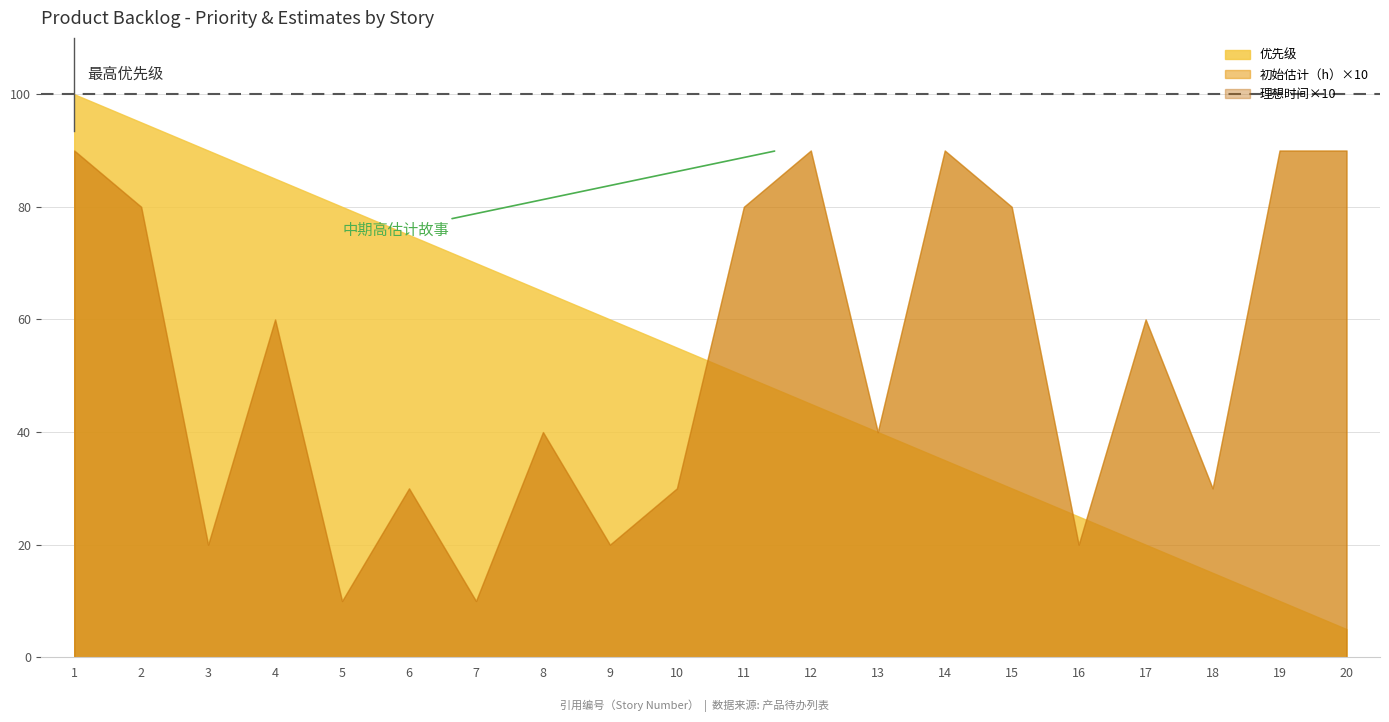

At which category does 初始估计（h） reach its first local peak?

4